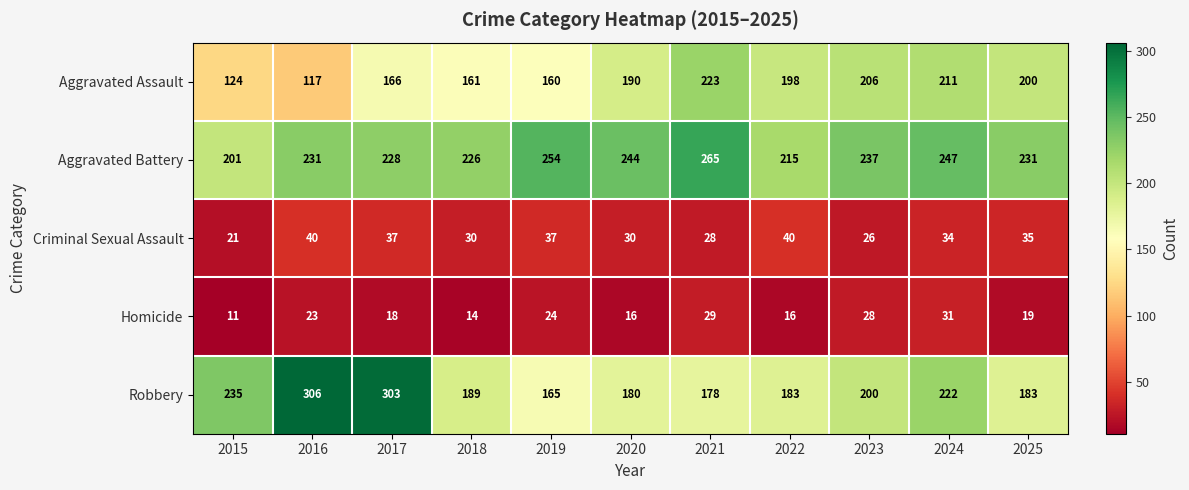

What is the total value across all series at 2025?

668